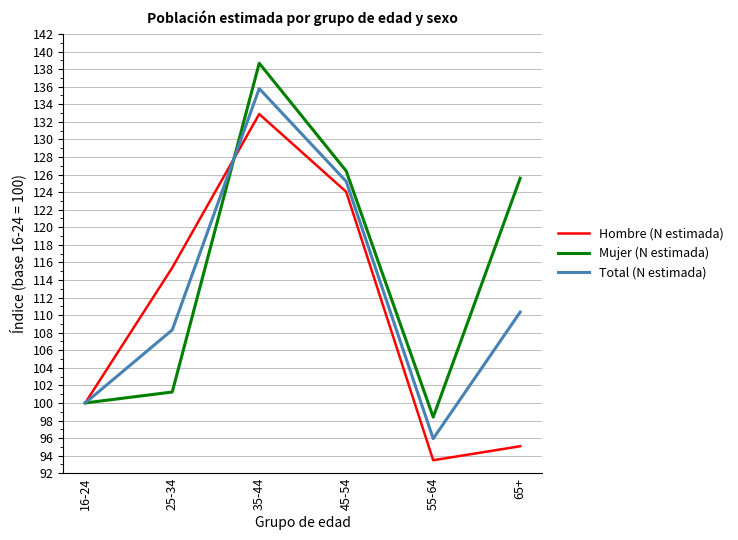

What is the difference between the maximum and minimum values in the Mujer (N estimada) series?

40.3